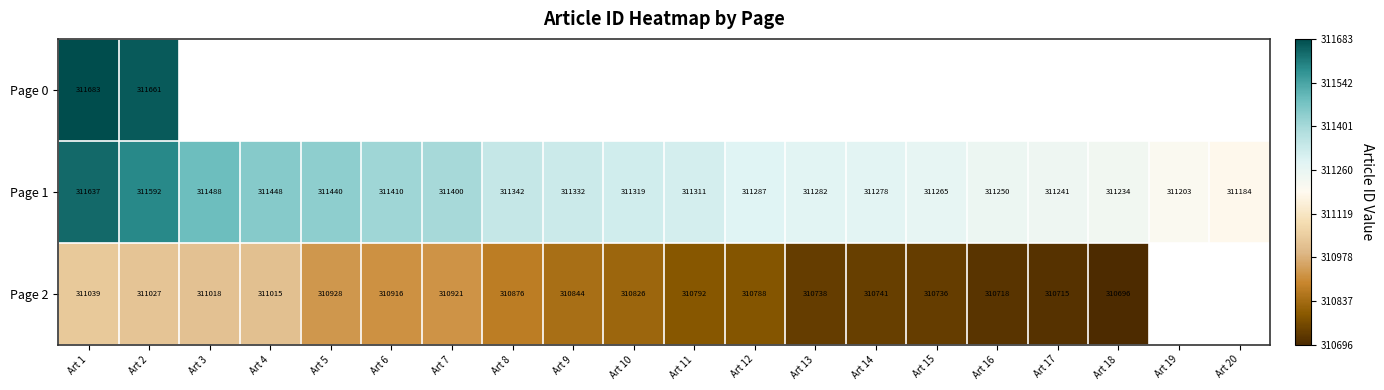

At which label does Page 1 first exceed 311319?

Art 1